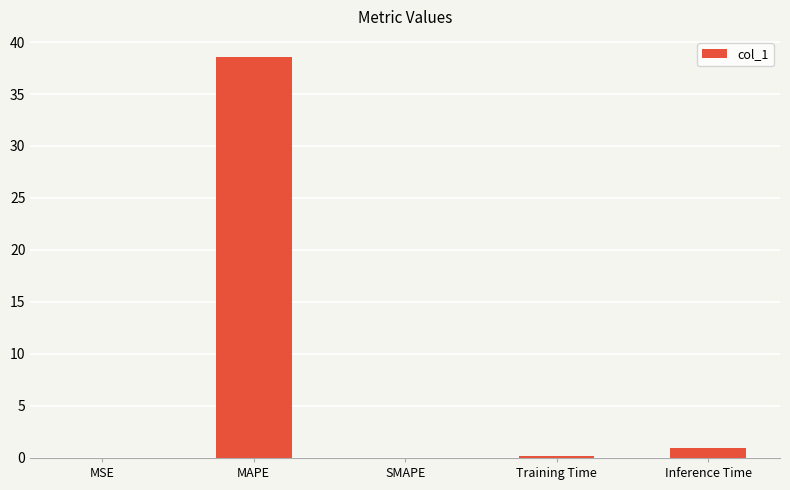

Between Inference Time and Training Time, which is larger?

Inference Time